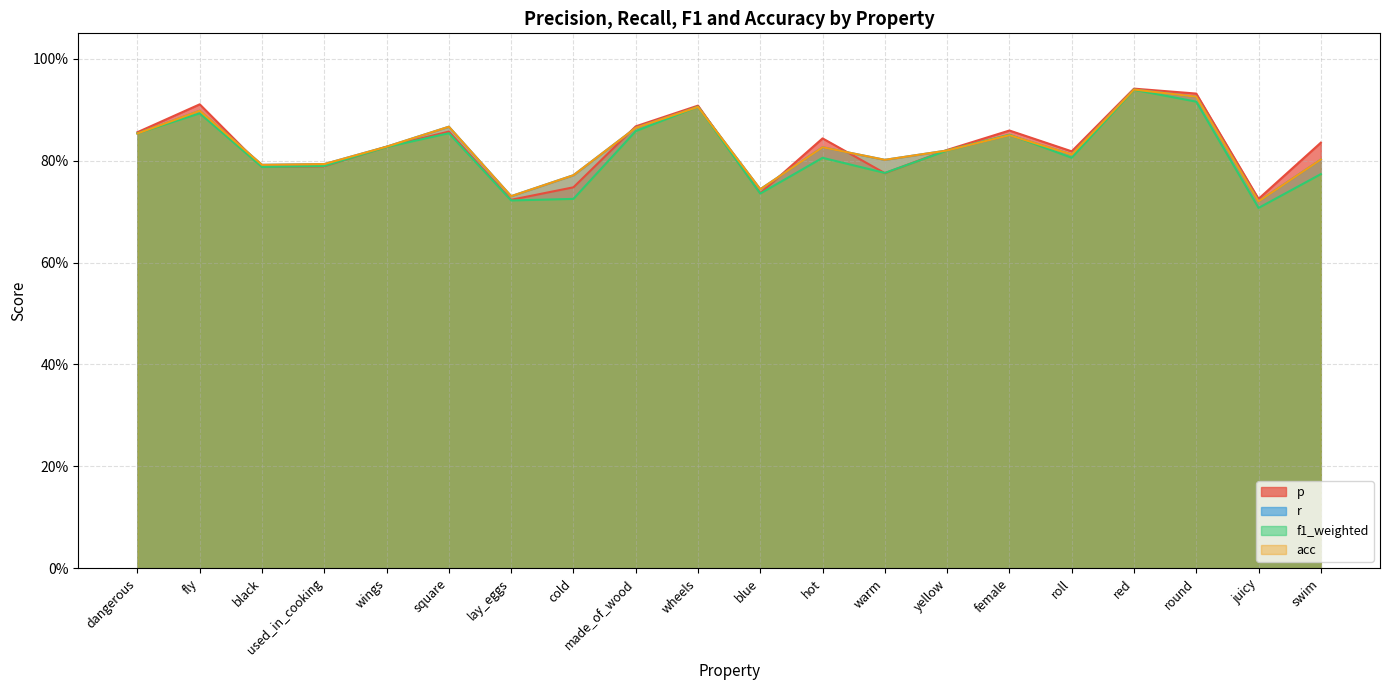

What is the label of the 4th point from the left?

used_in_cooking